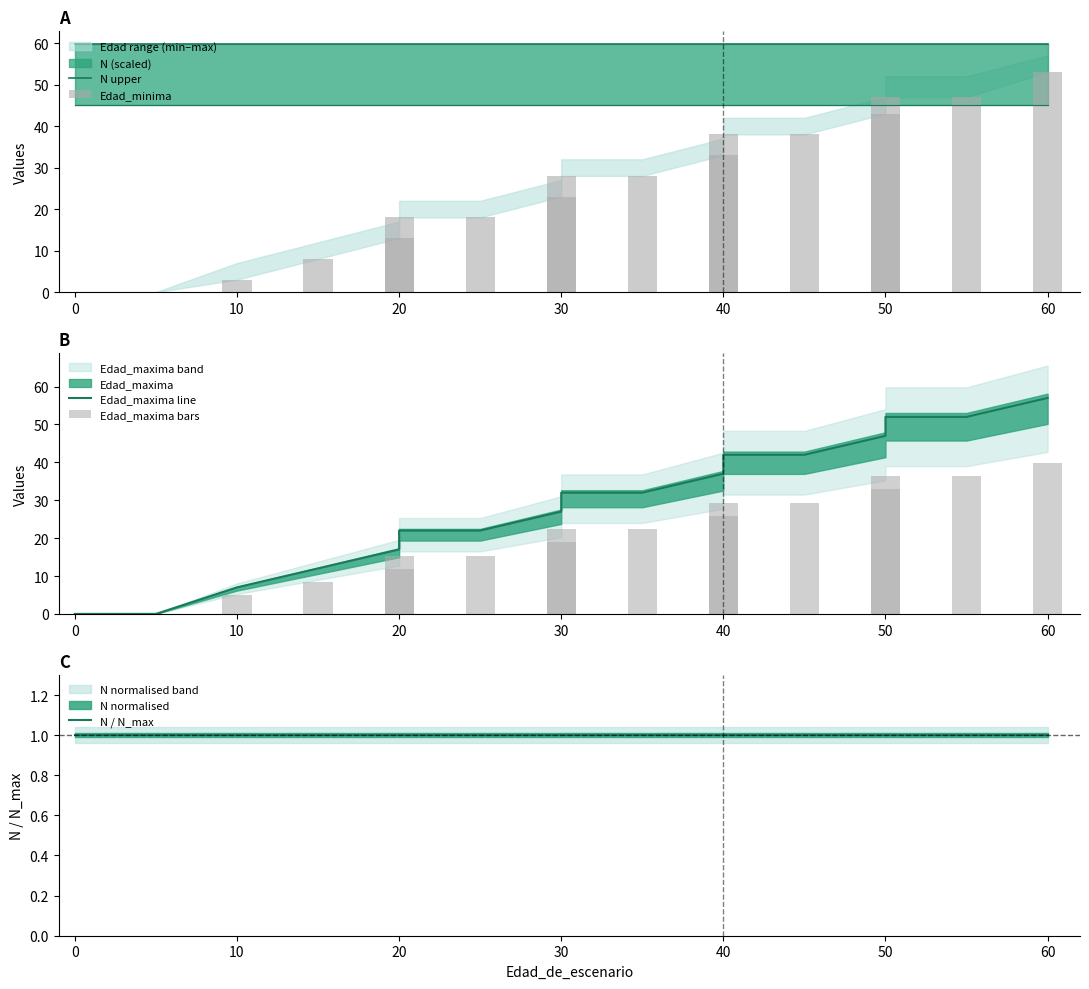

What is the sum of all N upper values?

1017.5